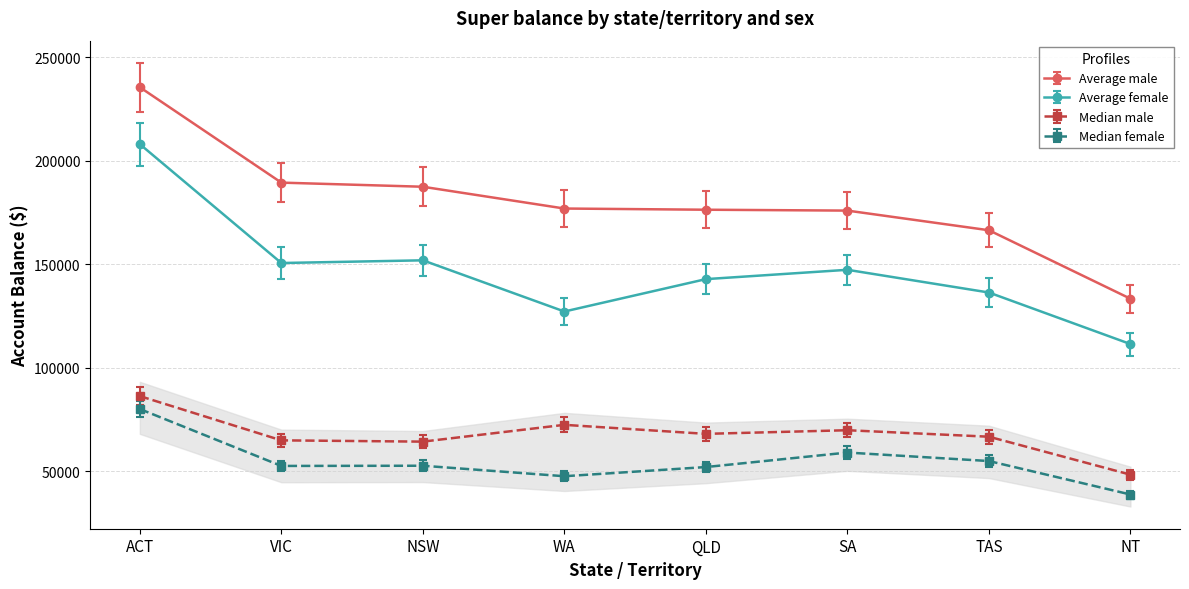

What is the average value of the Median male series?

67569